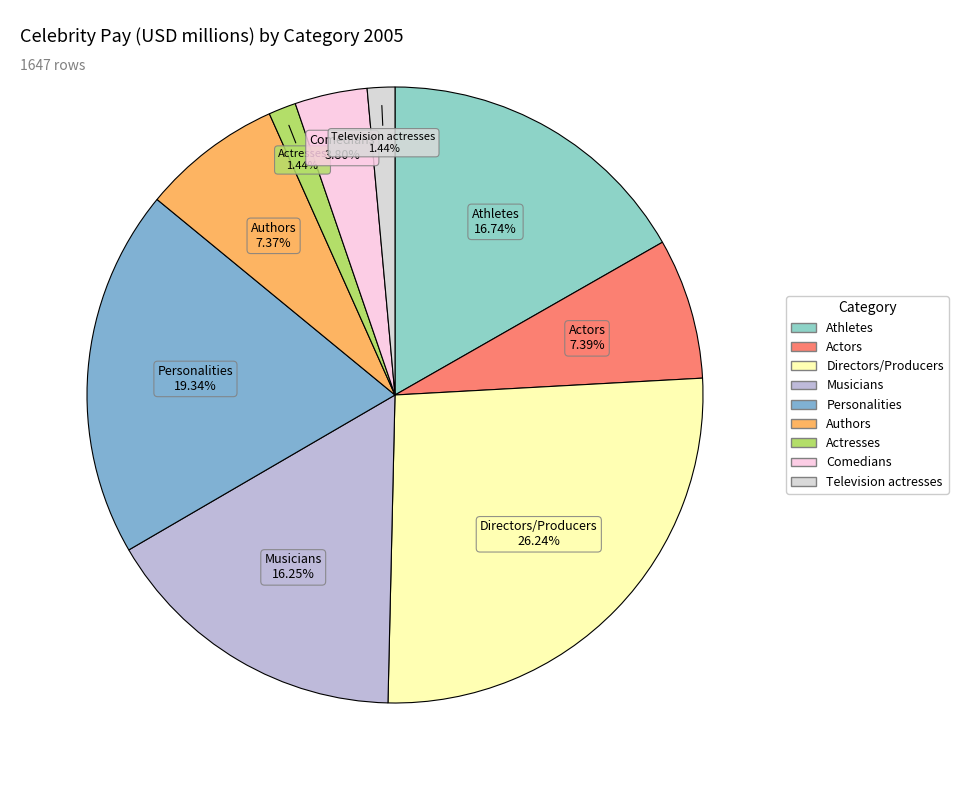

Is it true that Comedians is 4% of the pie?

True